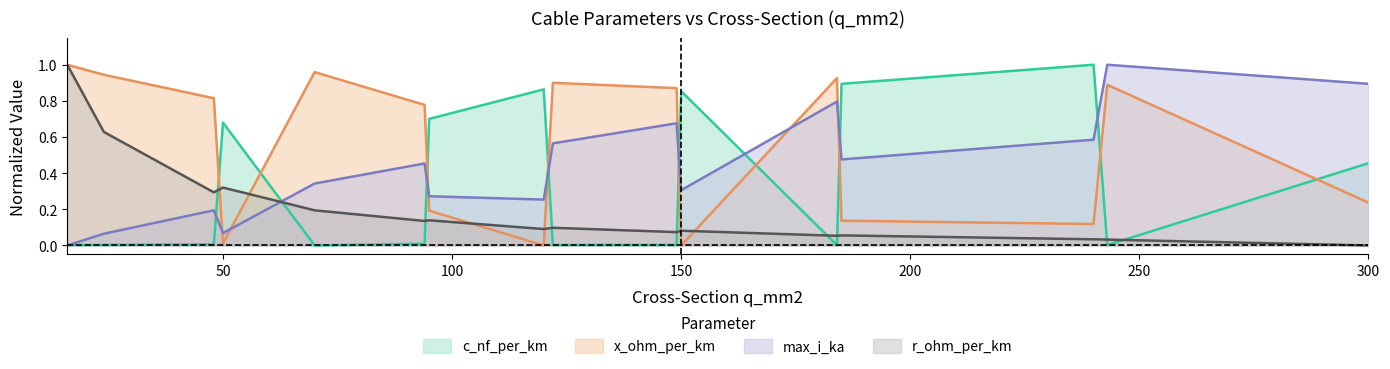

What is the difference between the highest and lowest values at 184?

0.9